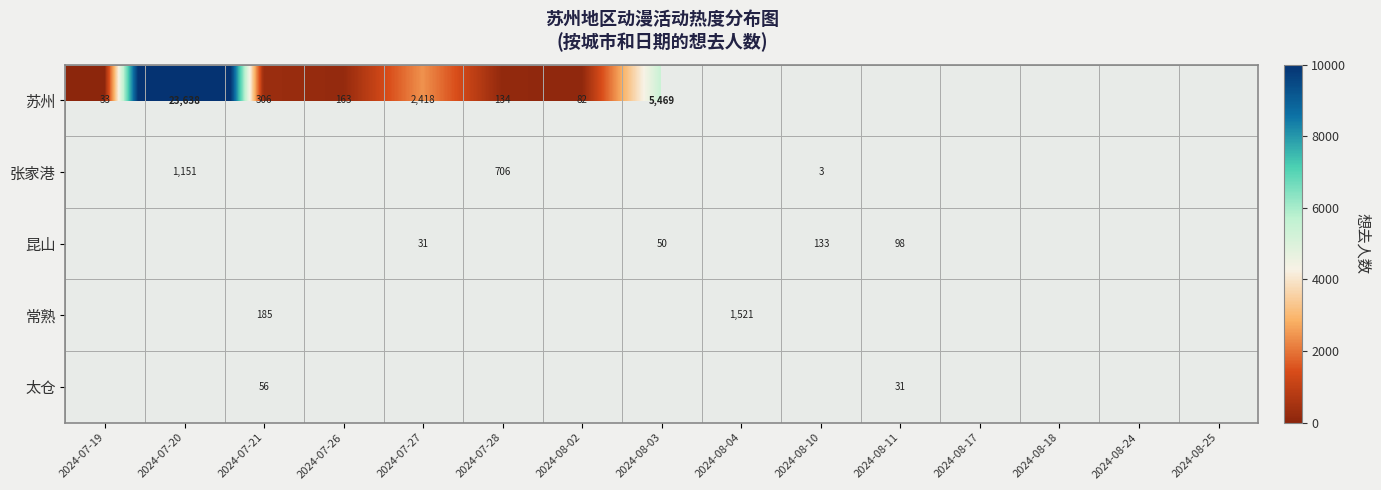

The value of 苏州 at 2024-07-21 is 306. True or false?

True